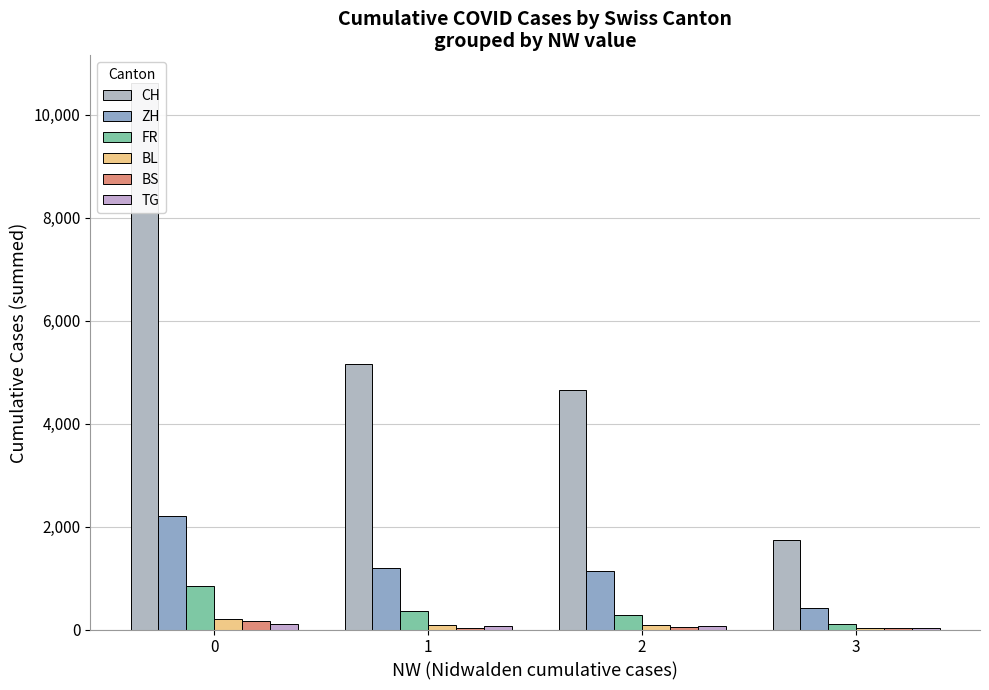

What is the total value across all series at 1?

6921